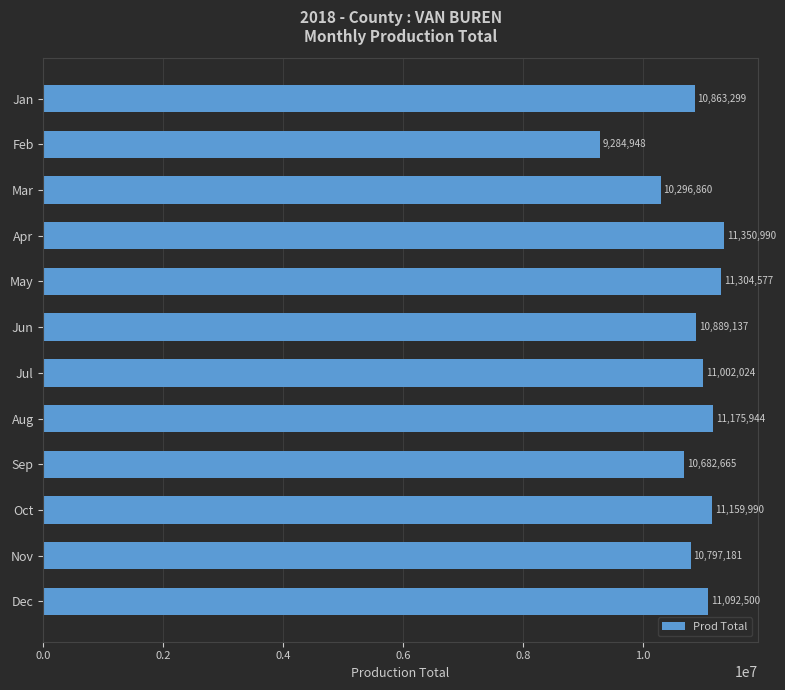

Which has a higher value, Aug or Jan?

Aug